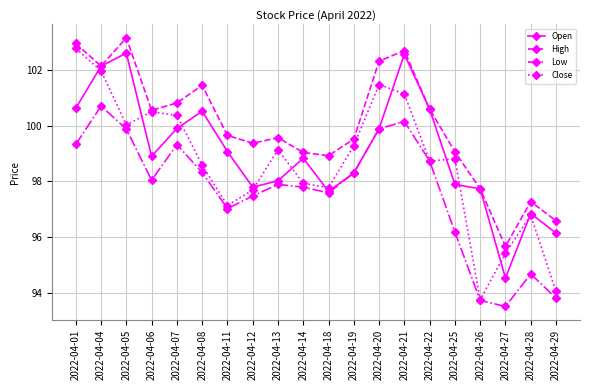

In Low, how many points are lower than both neighbors (excluding endpoints)?

4